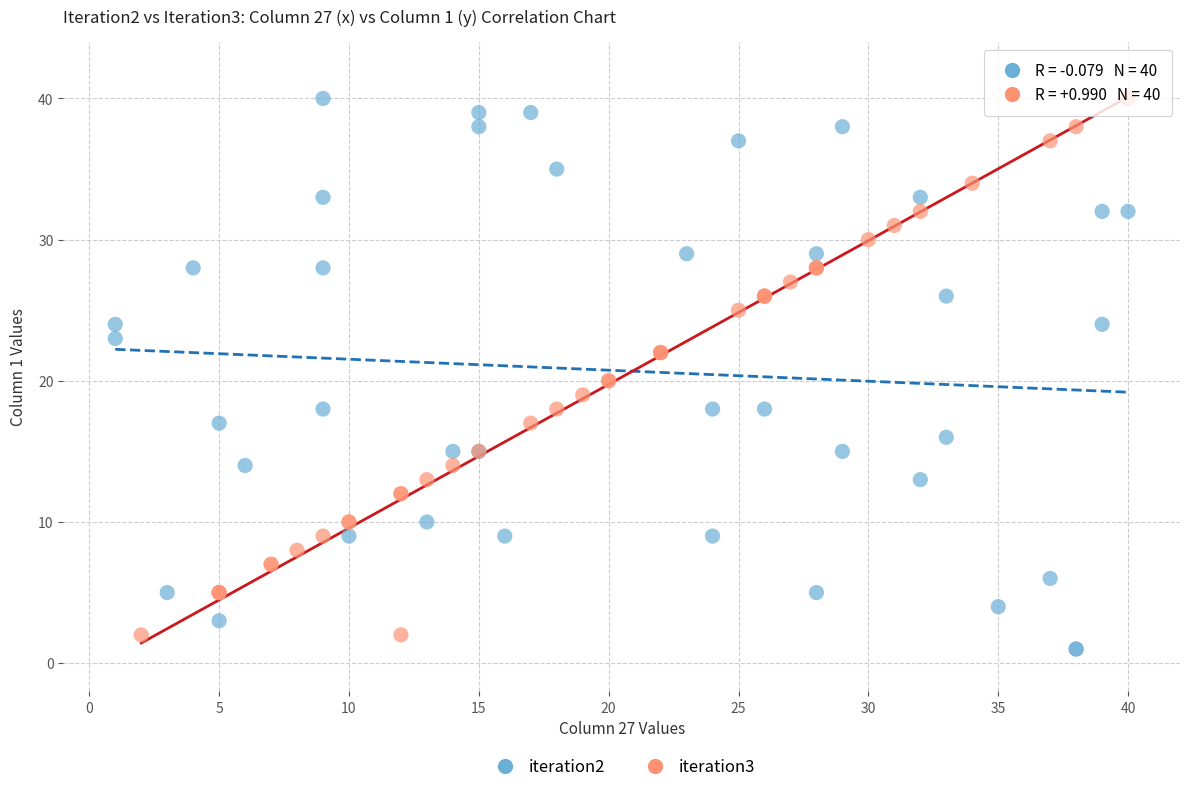

What are all the series names shown in the legend?

iteration2, iteration3